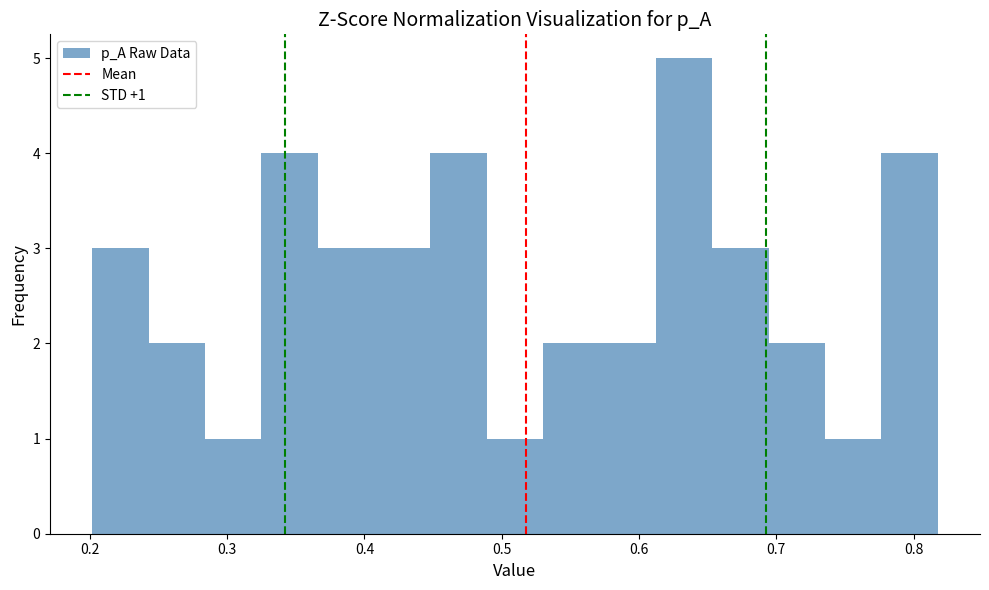

Which range on the x-axis has the tallest bar?

0.61 to 0.65